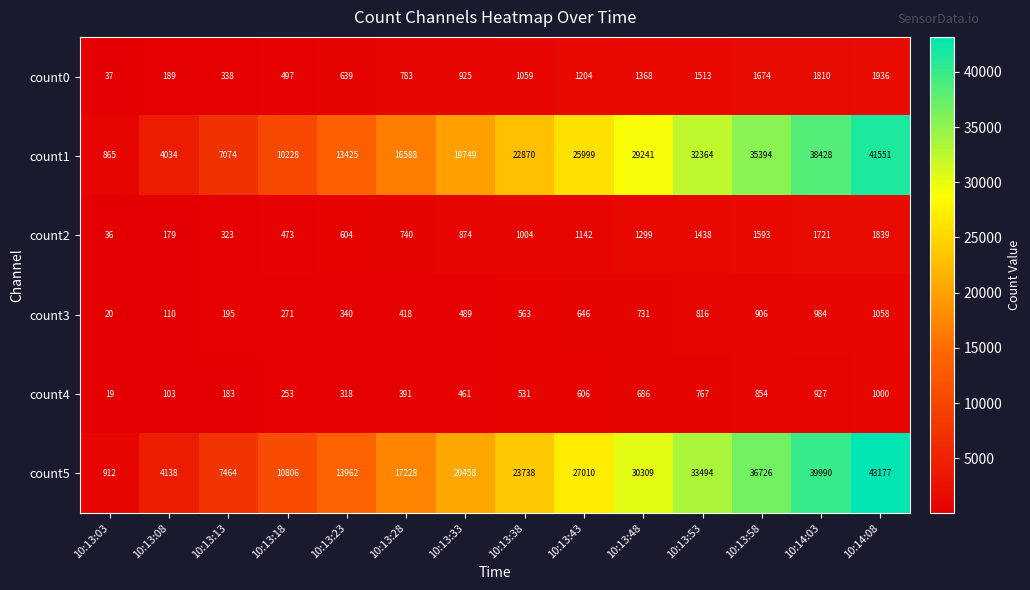

What is the maximum value for count0?

1936